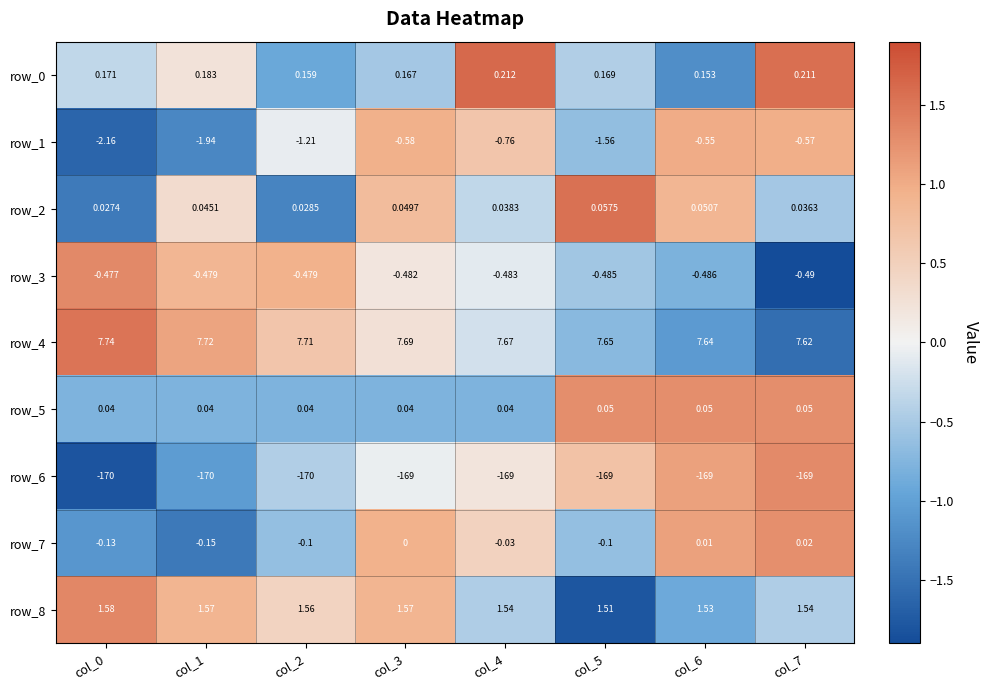

Is the value of row_0 at col_7 greater than the value of row_2 at col_2?

Yes